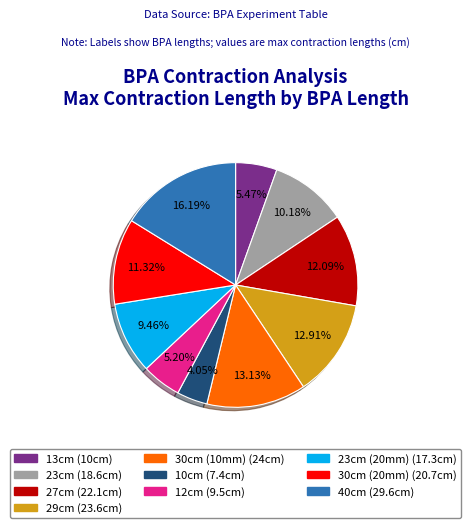

To the nearest percent, what is the difference between the largest and smallest slice percentages?

12%